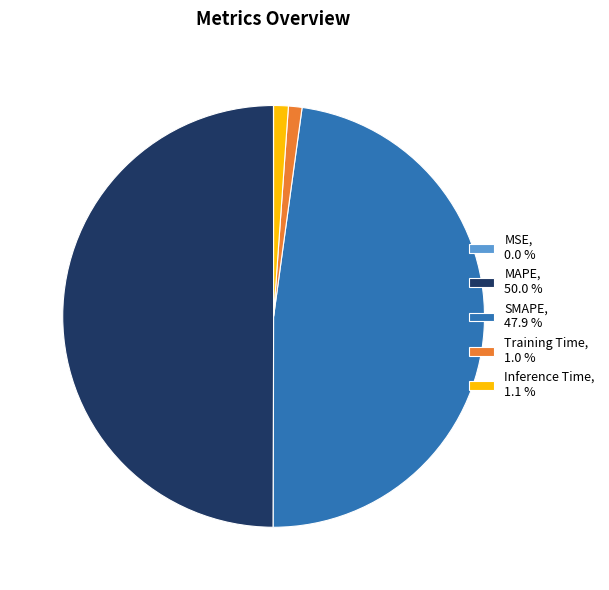

True or false: Inference Time accounts for 1% of the total.

True